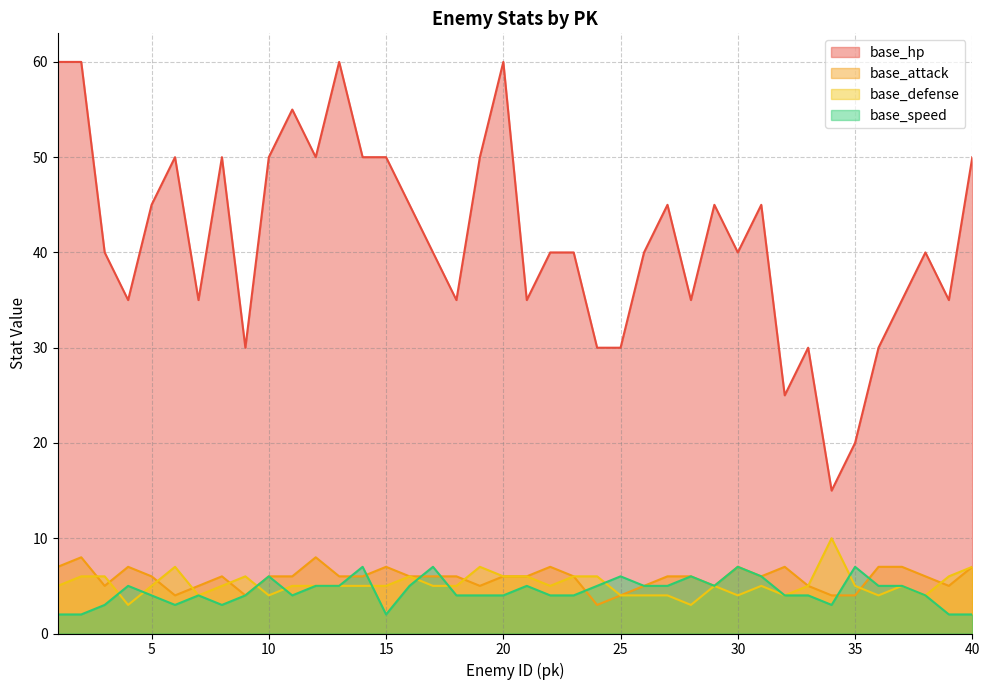

At which category does base_attack reach its first local peak?

2